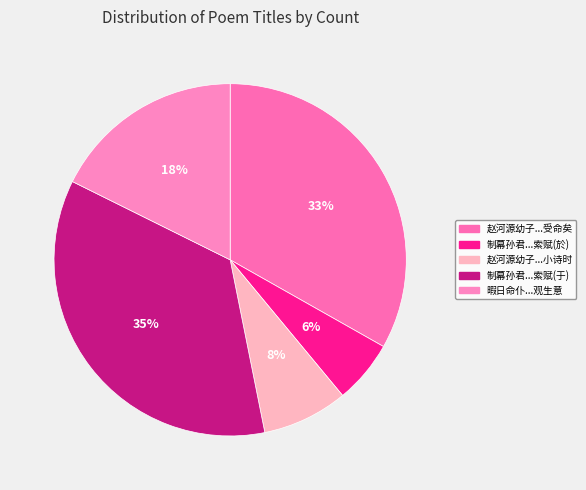

How many slices are in this pie chart?

5